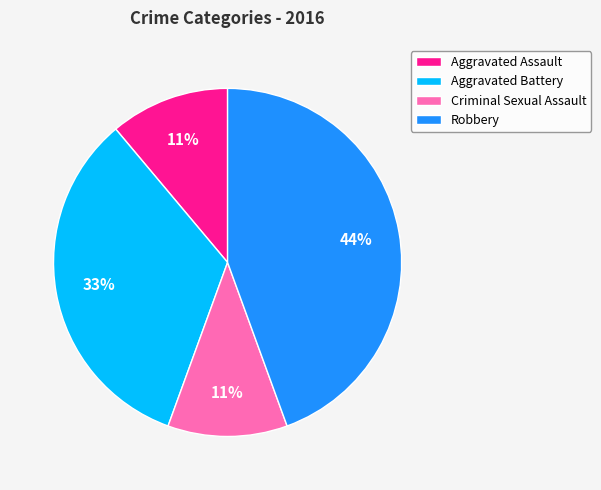

To the nearest percent, what portion does Robbery represent?

44%